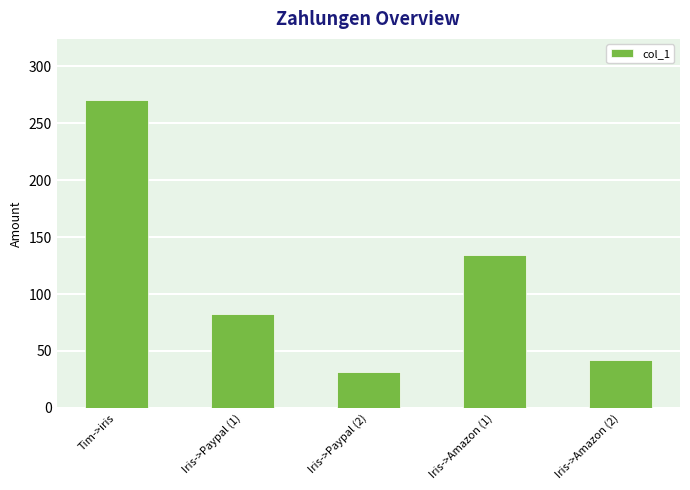

Reading left to right, list all the values displayed in this chart.

Tim->iris=270.0	Iris->Paypal (1)=82.5	Iris->Paypal (2)=31.3	Iris->Amazon (1)=134.2	Iris->Amazon (2)=42.2